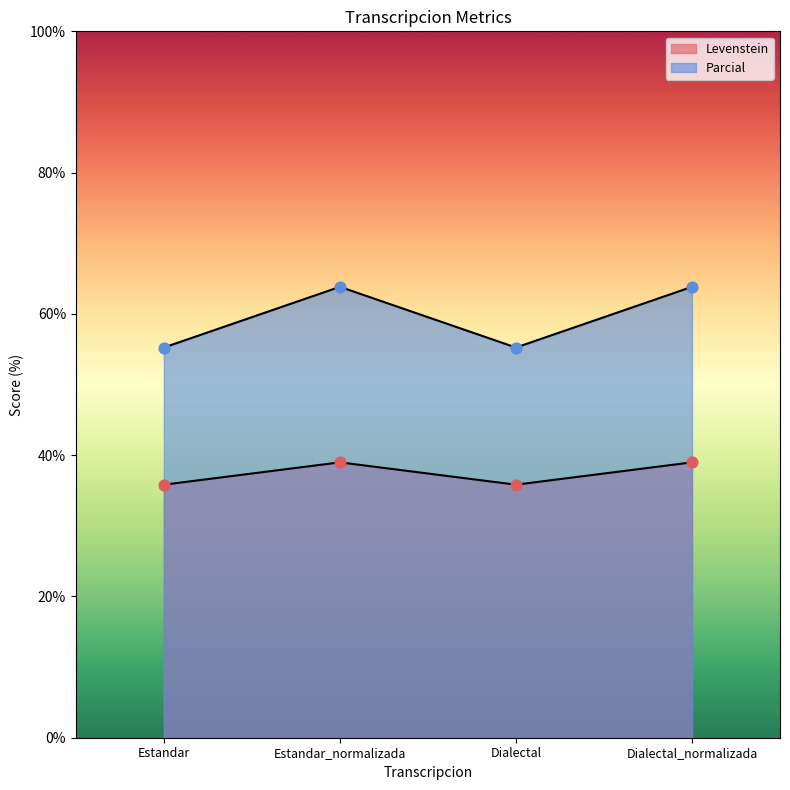

Which series has the largest Y range (max minus min)?

Parcial